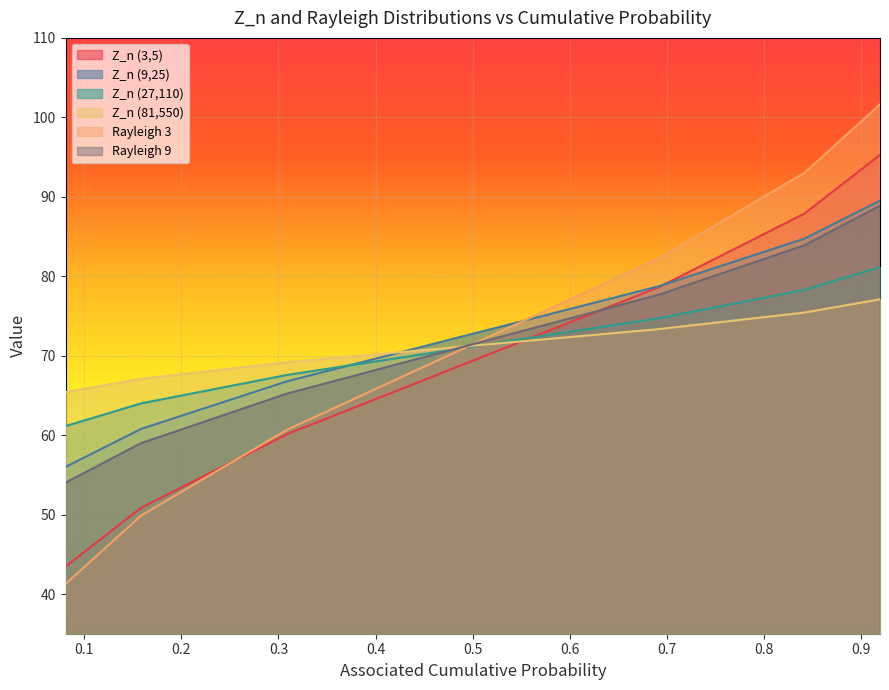

Where is Rayleigh 9 nearest to the value 71?

0.5